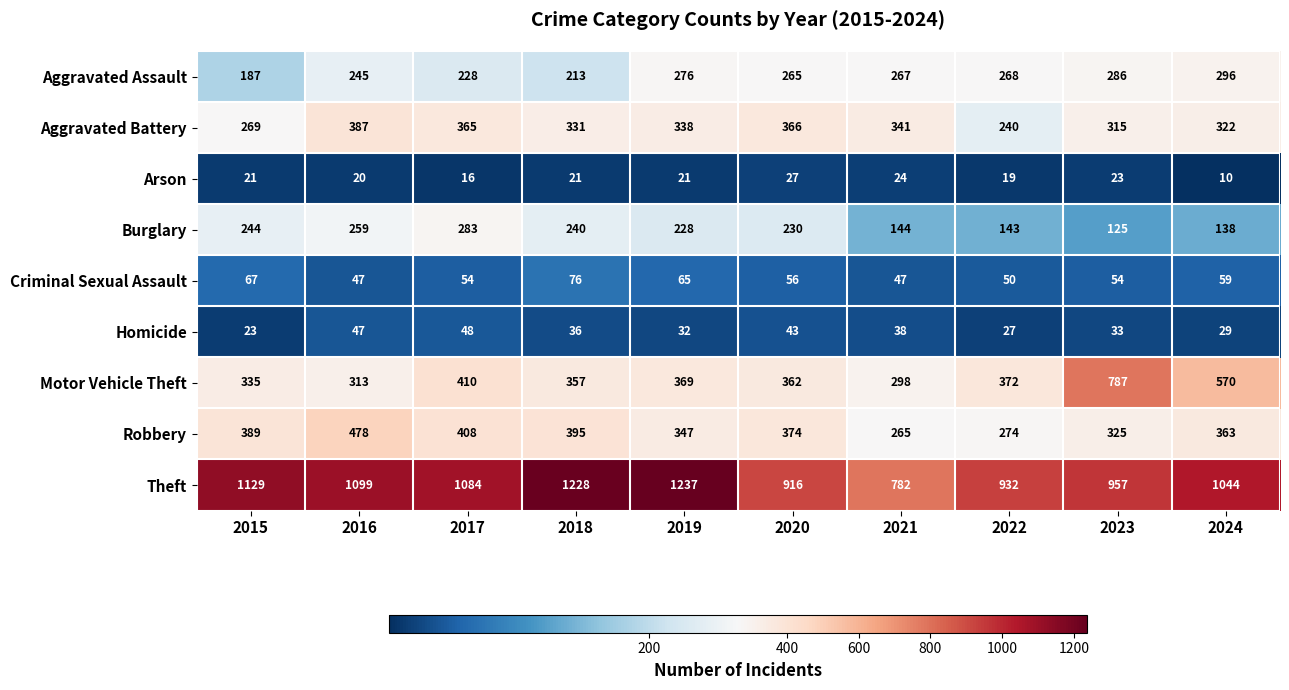

The value of Criminal Sexual Assault at 2020 is 30. True or false?

False